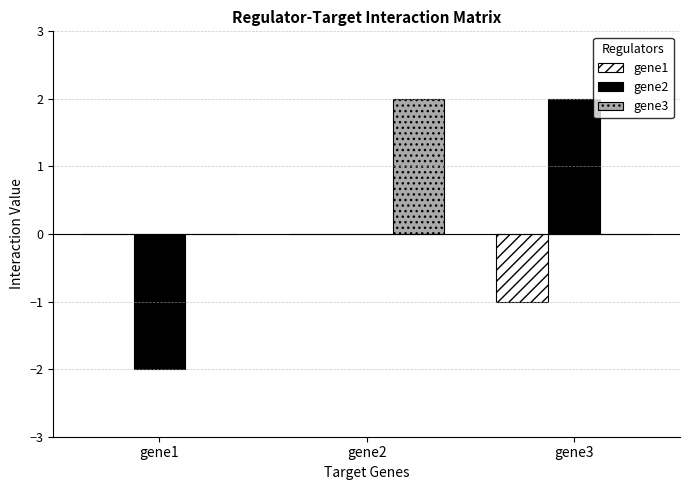

The value of gene1 at gene1 is 0. True or false?

True